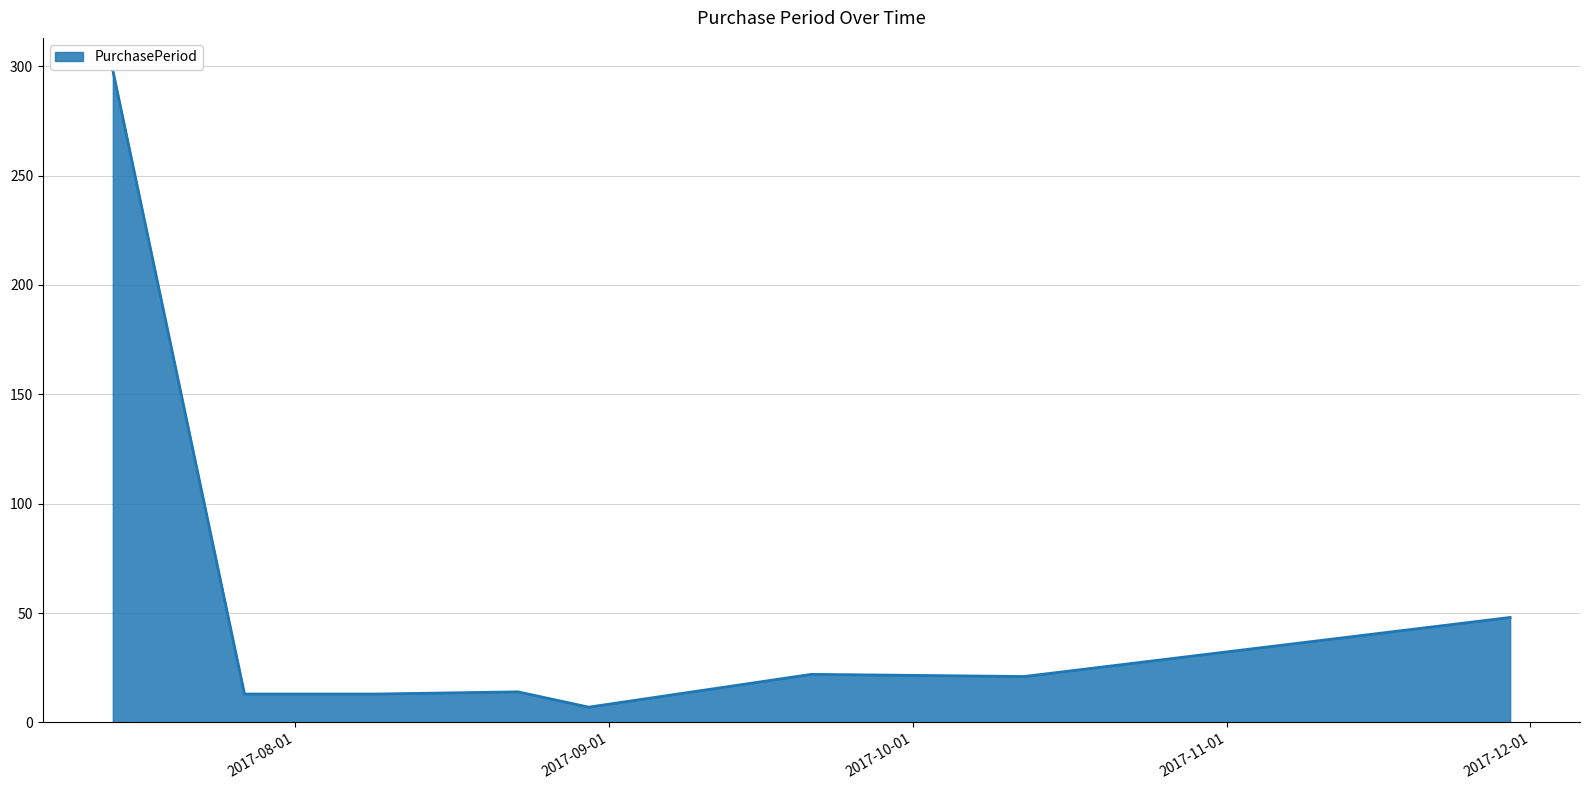

What is the greatest value displayed?

298